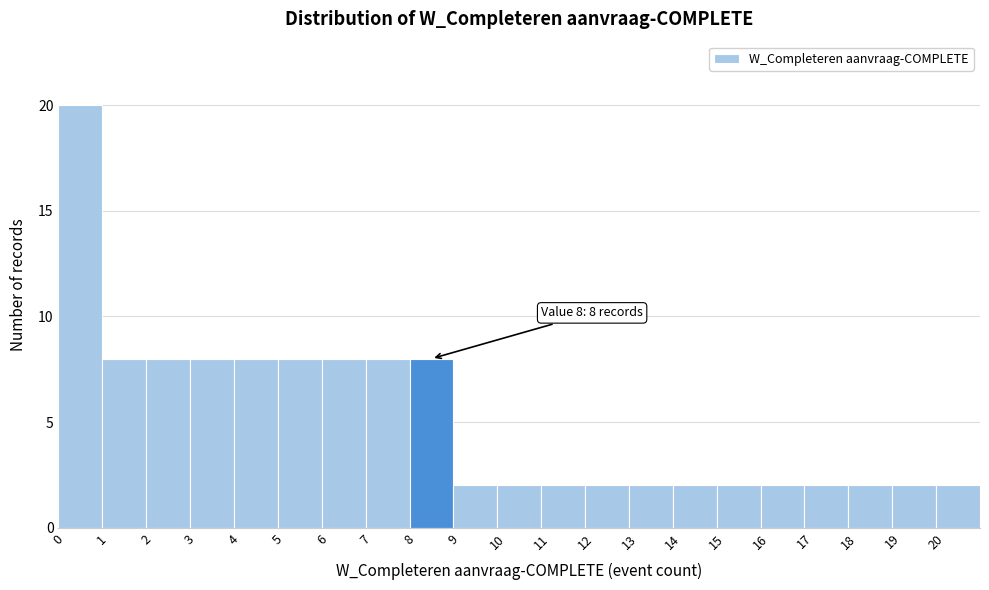

Over which range of the x-axis is the bar tallest?

0 to 1